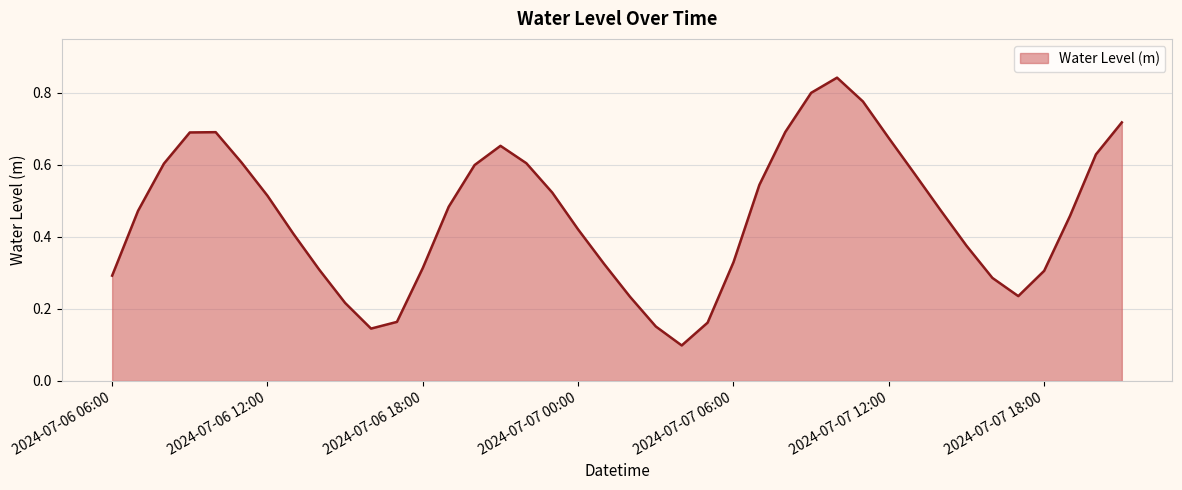

Where is the first local maximum?

2024-07-06 10:00